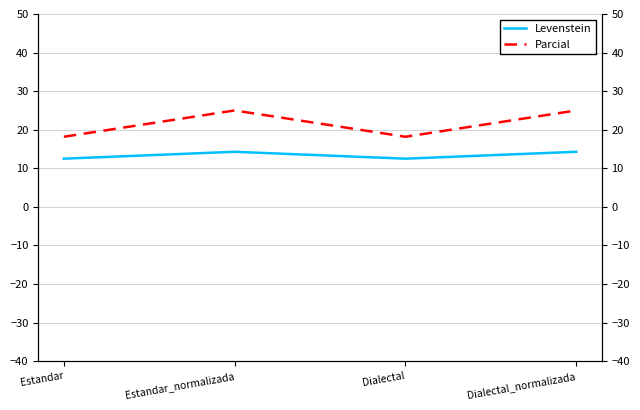

True or false: Parcial and Levenstein cross at least once.

False